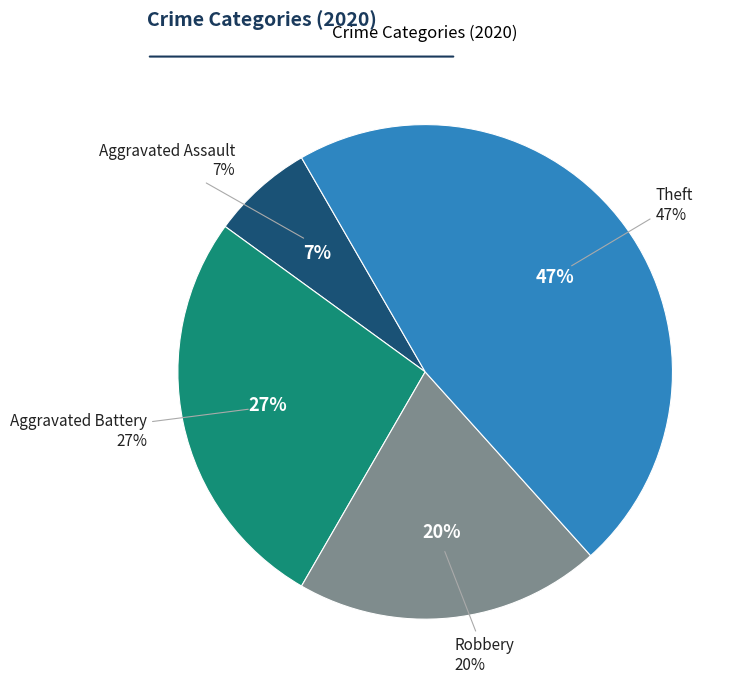

Which category has the biggest portion of the pie?

Theft